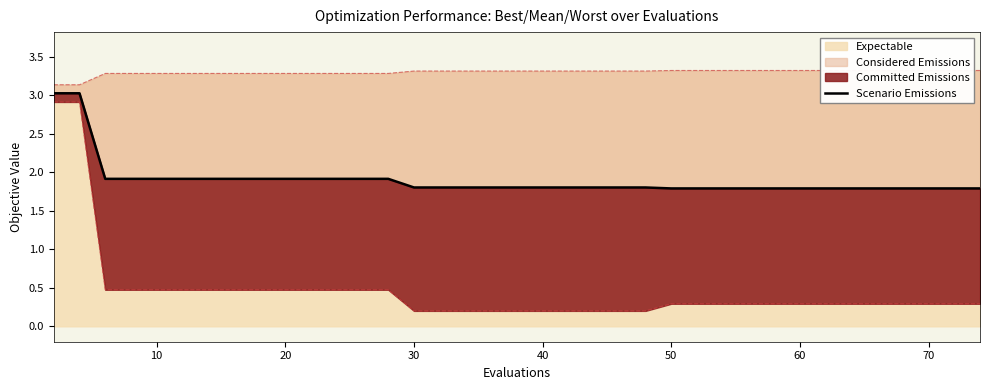

What is the sum of all values?

75.9